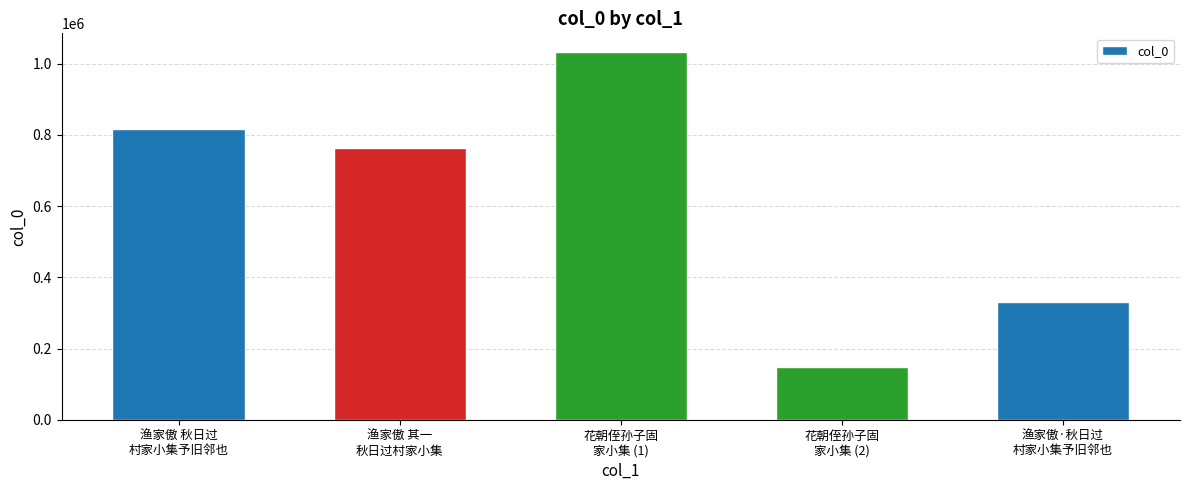

Between 渔家傲·秋日过
村家小集予旧邻也 and 花朝侄孙子固
家小集 (2), which is larger?

渔家傲·秋日过
村家小集予旧邻也